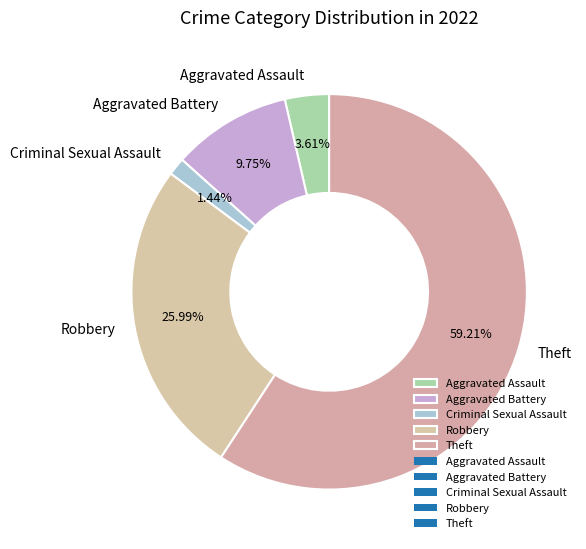

Rank the categories by value from highest to lowest.

Theft, Robbery, Aggravated Battery, Aggravated Assault, Criminal Sexual Assault